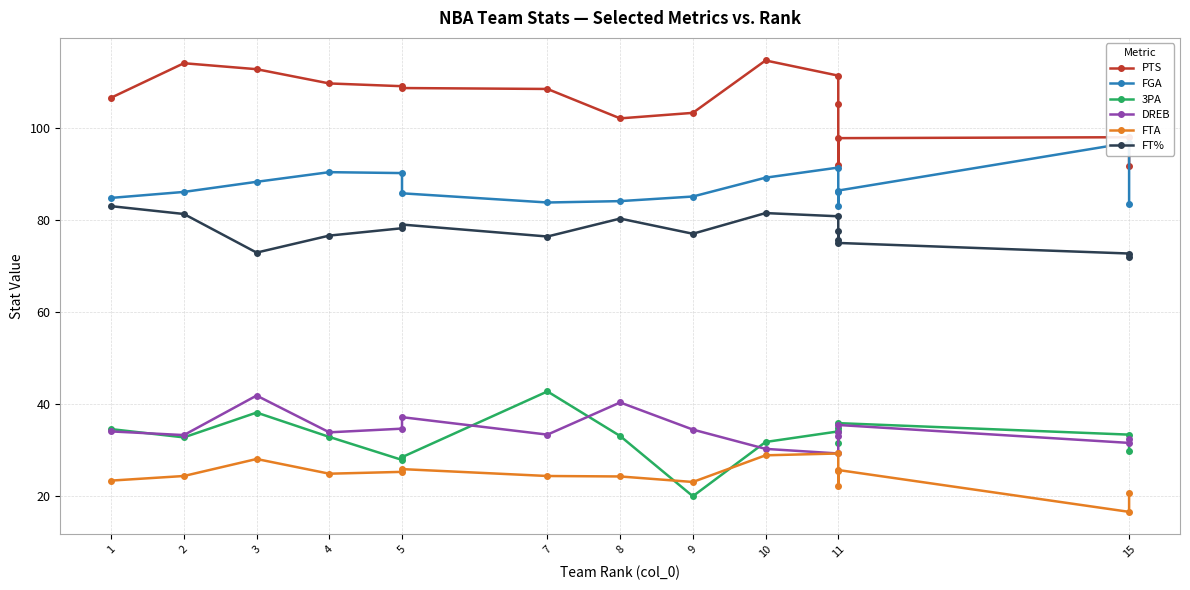

Rank the series by their maximum value, from lowest to highest.

FTA, DREB, 3PA, FT%, FGA, PTS